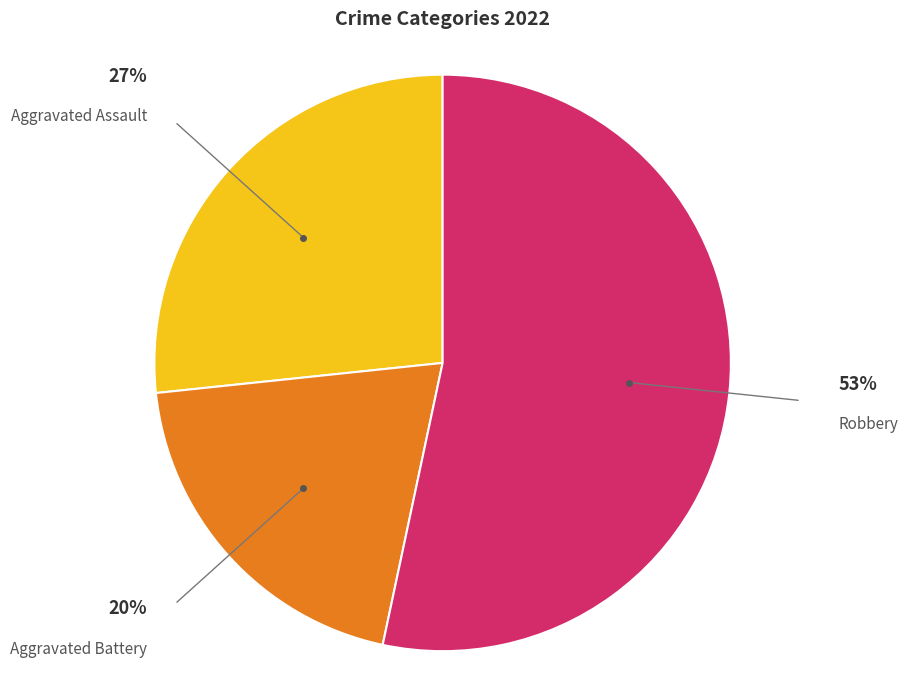

True or false: Aggravated Assault accounts for 40% of the total.

False